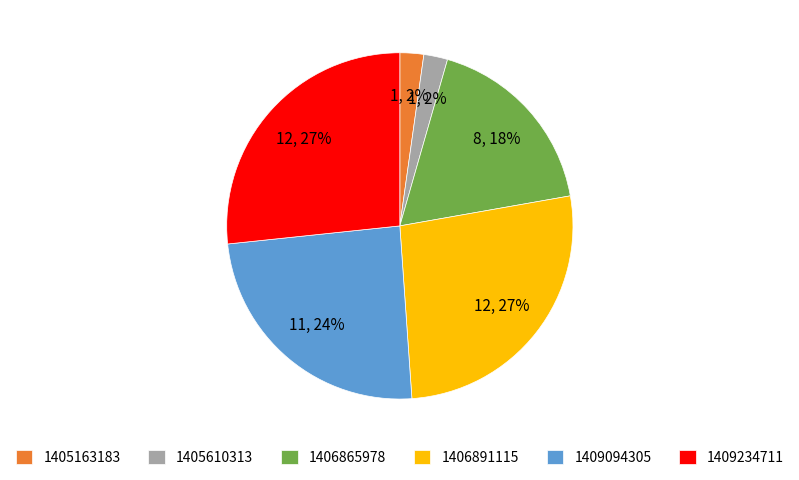

What percentage is the 1409234711 slice, to the nearest percent?

27%